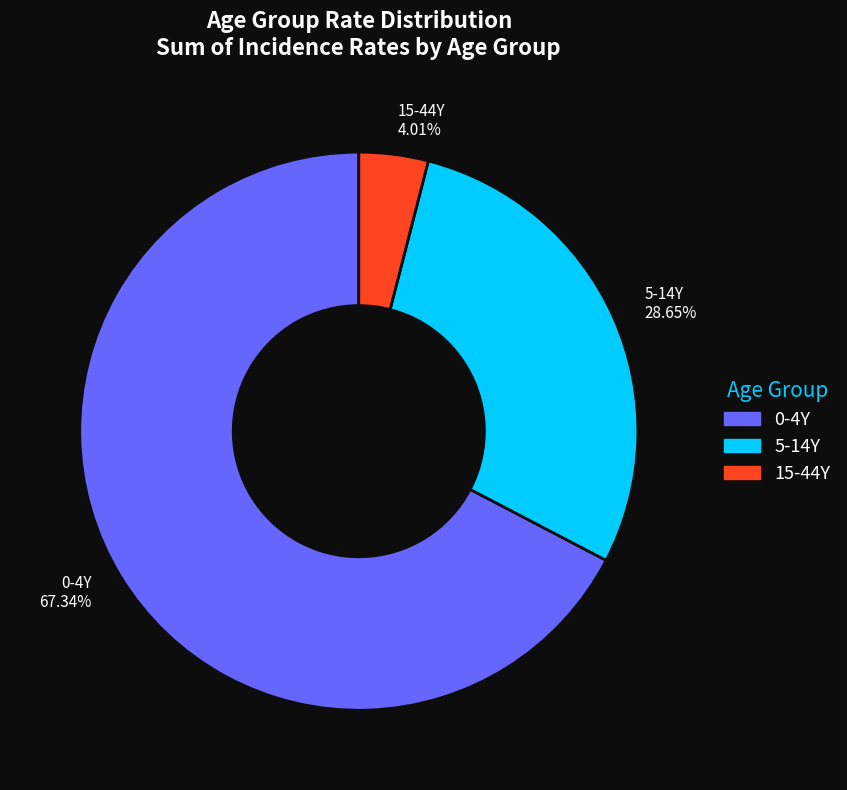

Combined, do 0-4Y 67.34% and 5-14Y 28.65% account for over 50%?

Yes